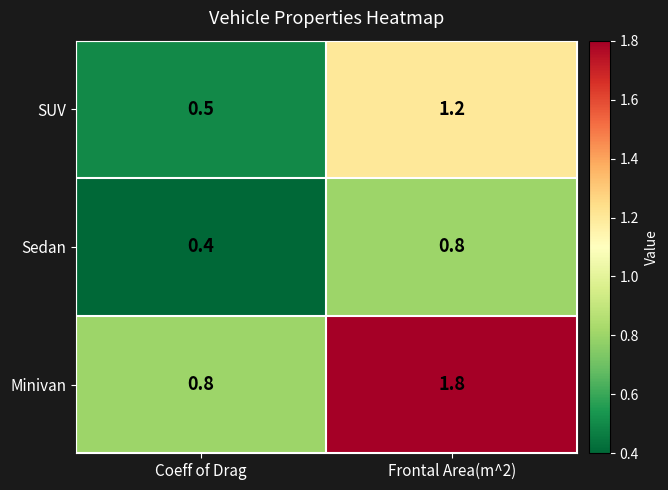

The Sedan series shows 0.1 at Coeff of Drag. True or false?

False